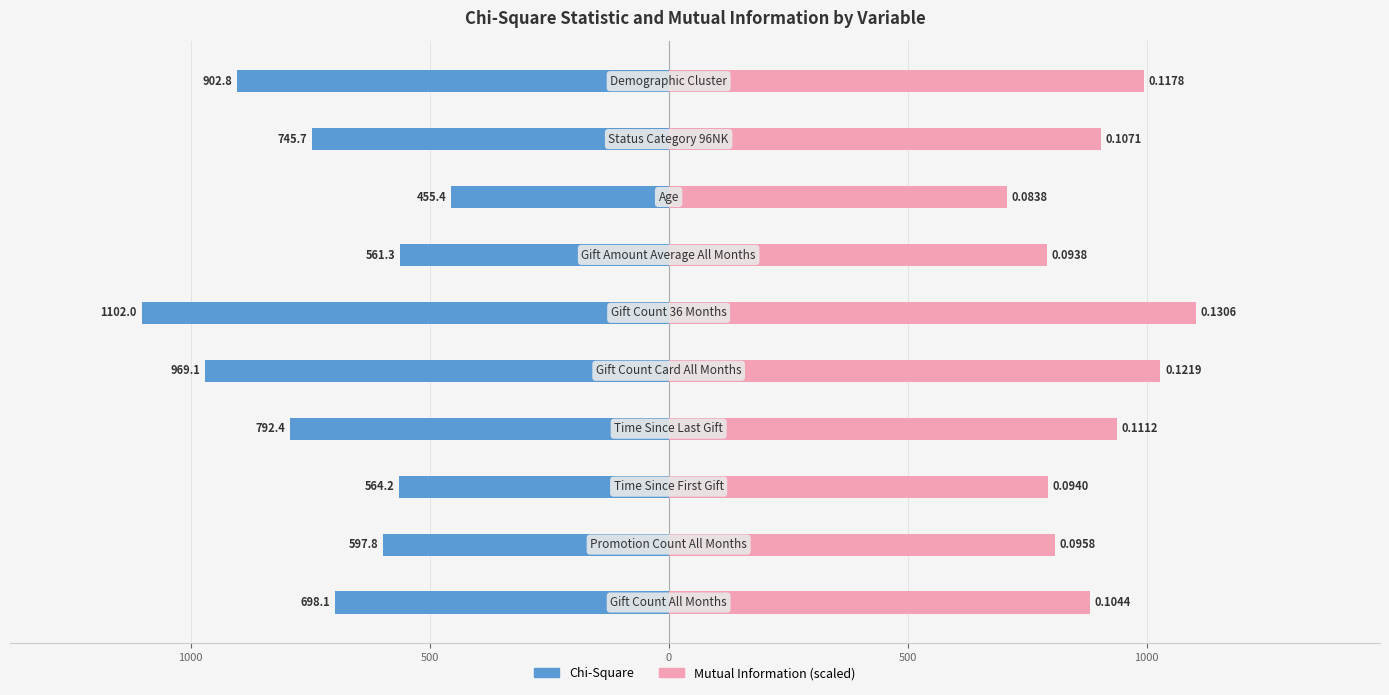

Which series has the widest spread of values?

Chi-Square